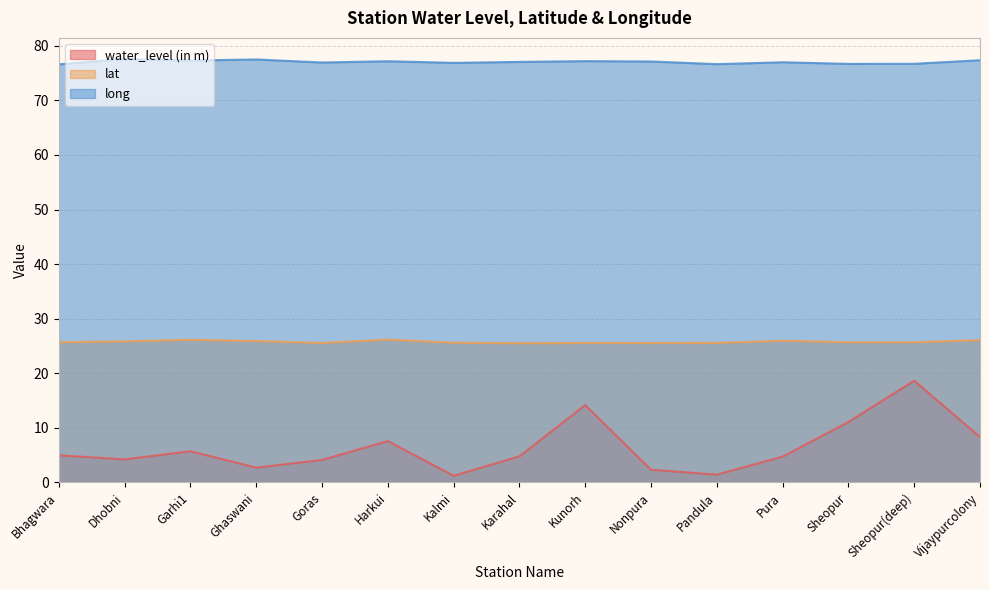

What is the average value of the lat series?

25.7